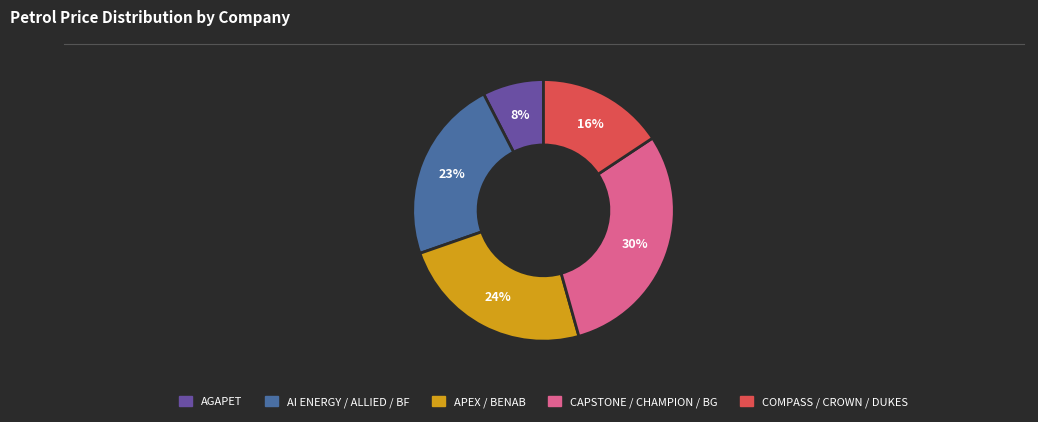

Is there any slice that represents more than half of the pie?

No